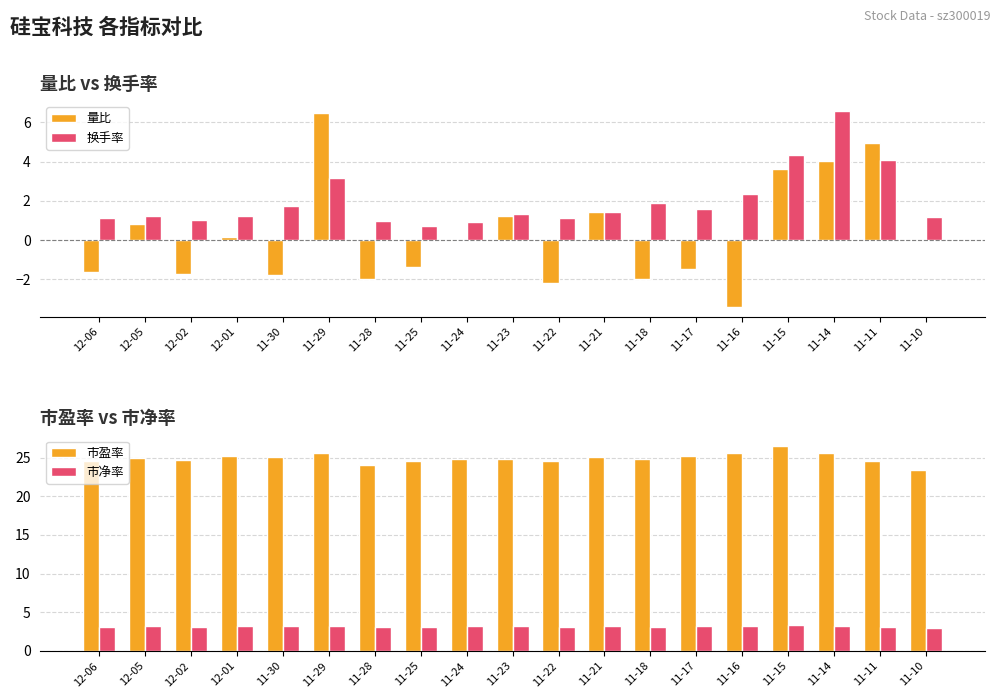

Are the bars horizontal?

No